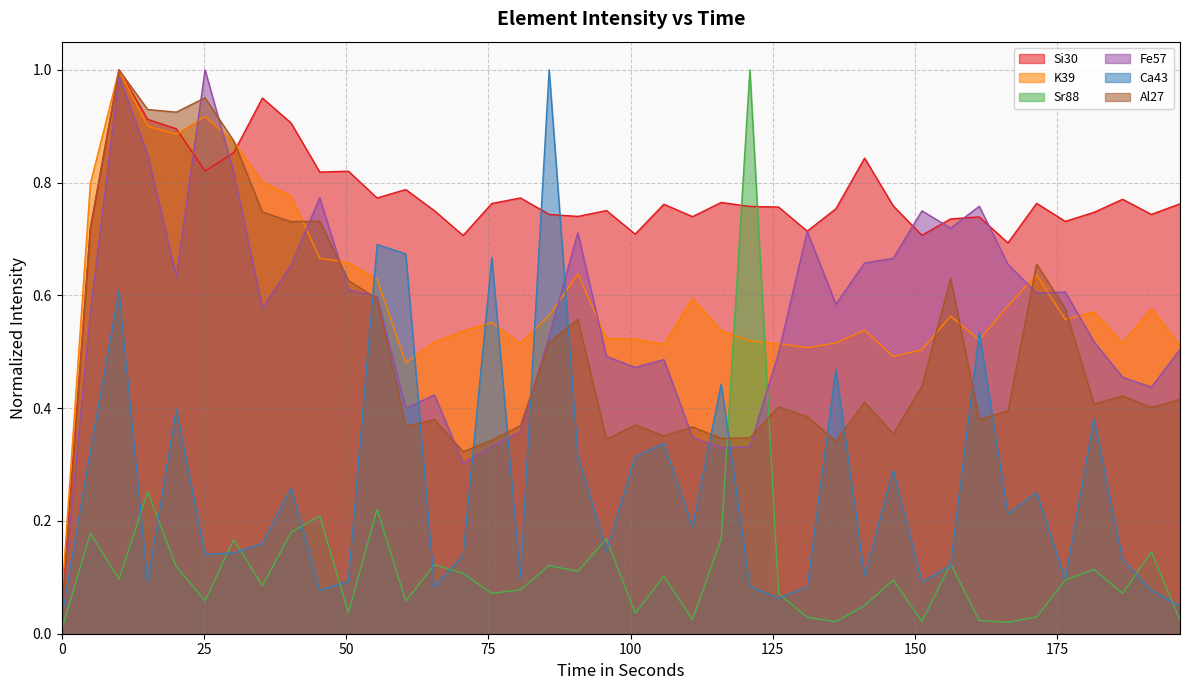

Does the chart display data point markers on the line(s)?

No